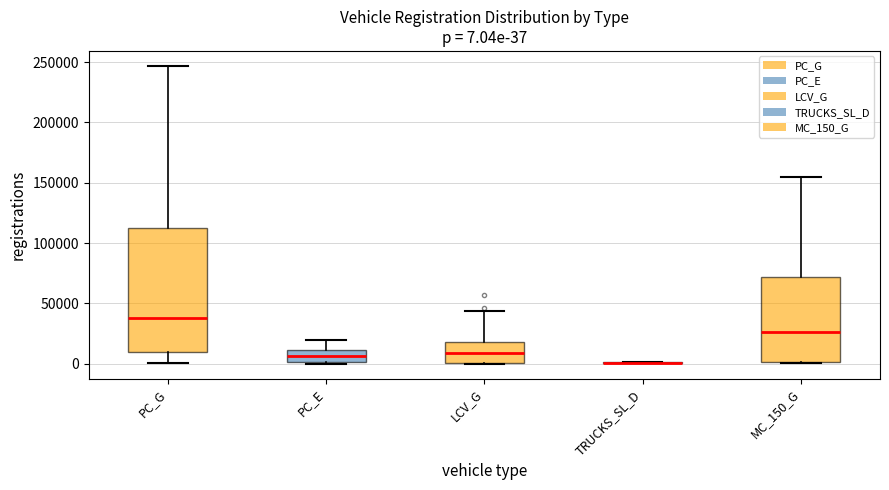

Comparing the boxes themselves (not the whiskers), which one is the tallest?

PC_G